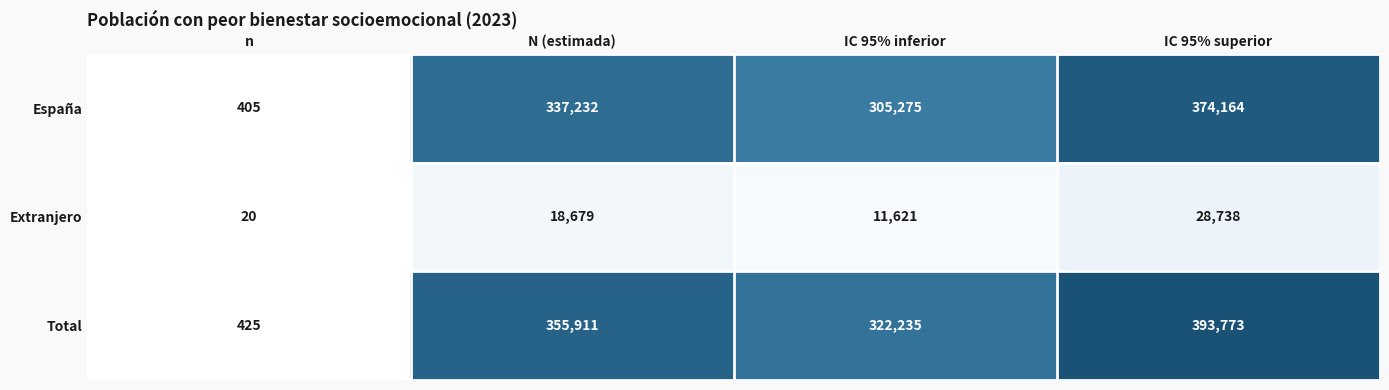

Reading left to right, what are all the values shown in this chart?

España: 405	337232	305275	374164
Extranjero: 20	18679	11621	28738
Total: 425	355911	322235	393773